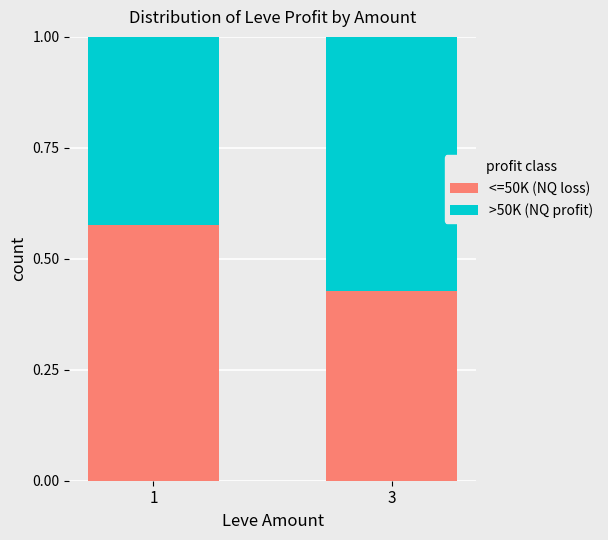

List the labels in order of <=50K (NQ loss) value, largest first.

1, 3